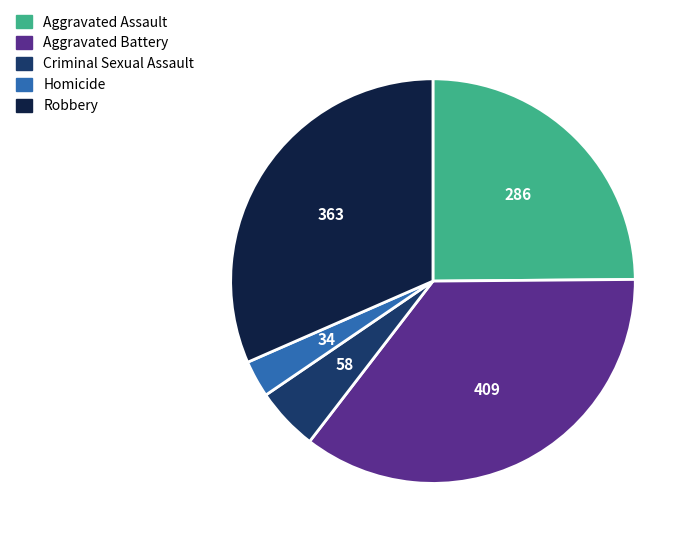

Which has a higher value, Aggravated Assault or Homicide?

Aggravated Assault